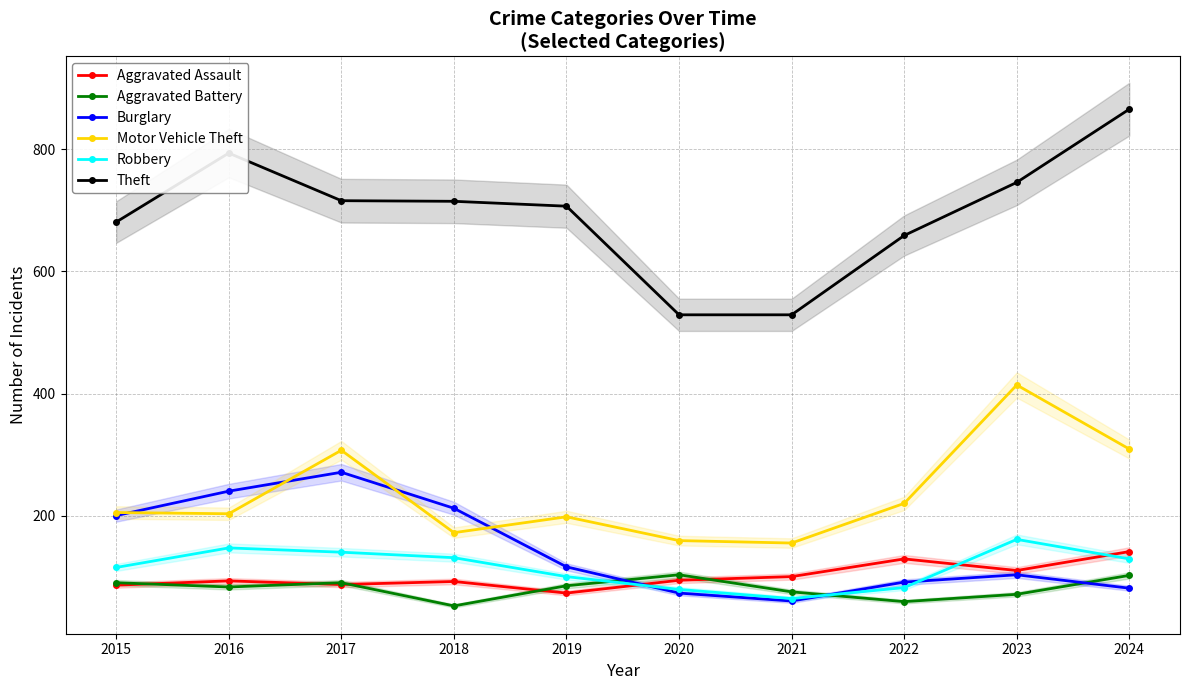

At which label is Aggravated Battery closest to 77?

2021